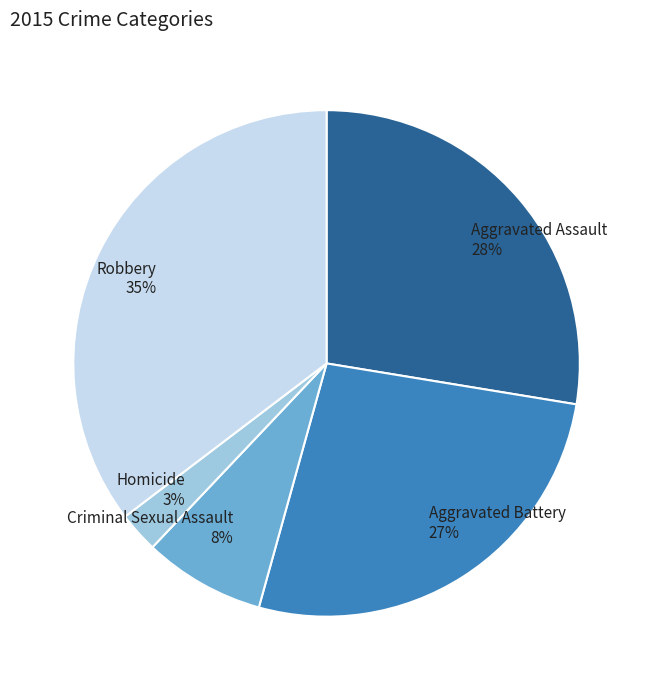

Do Robbery 35% and Aggravated Battery 27% together represent more than half of the pie?

Yes